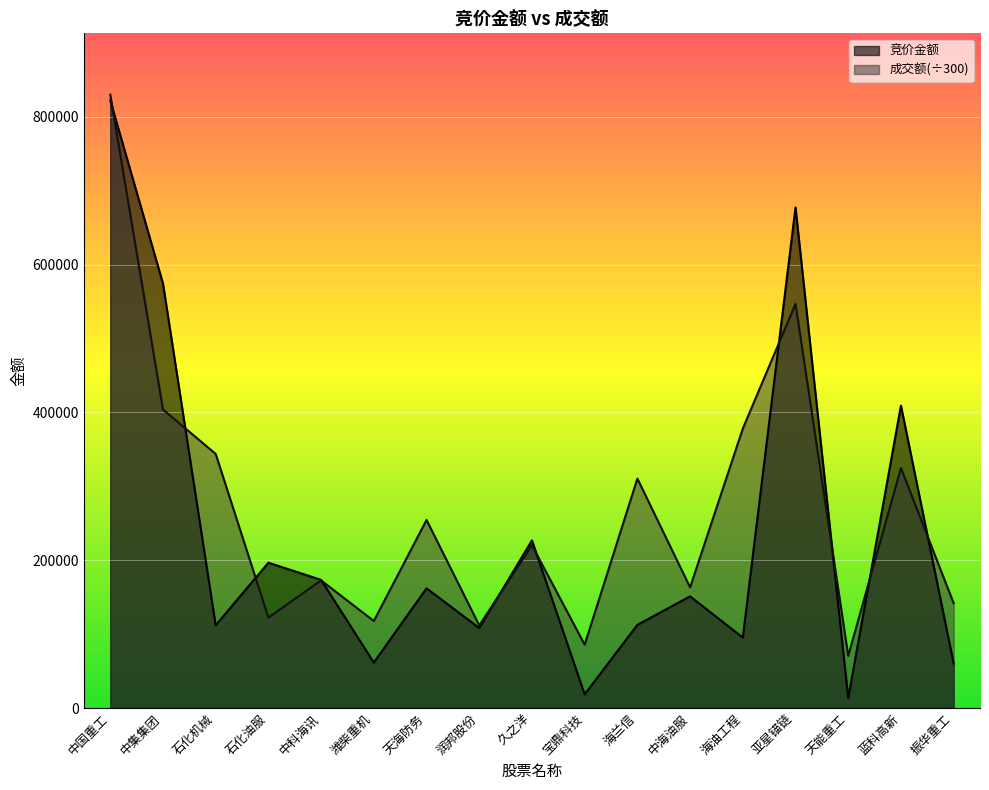

What is the label of the 11th point from the right?

天海防务